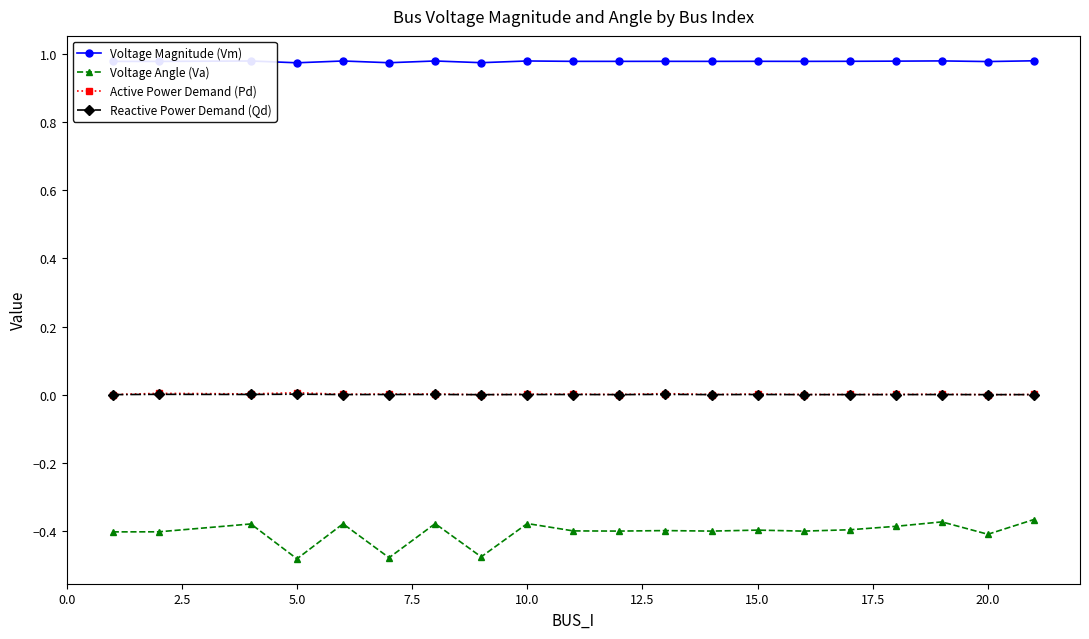

True or false: Voltage Magnitude (Vm) has more than 2 points higher than both neighbors.

True